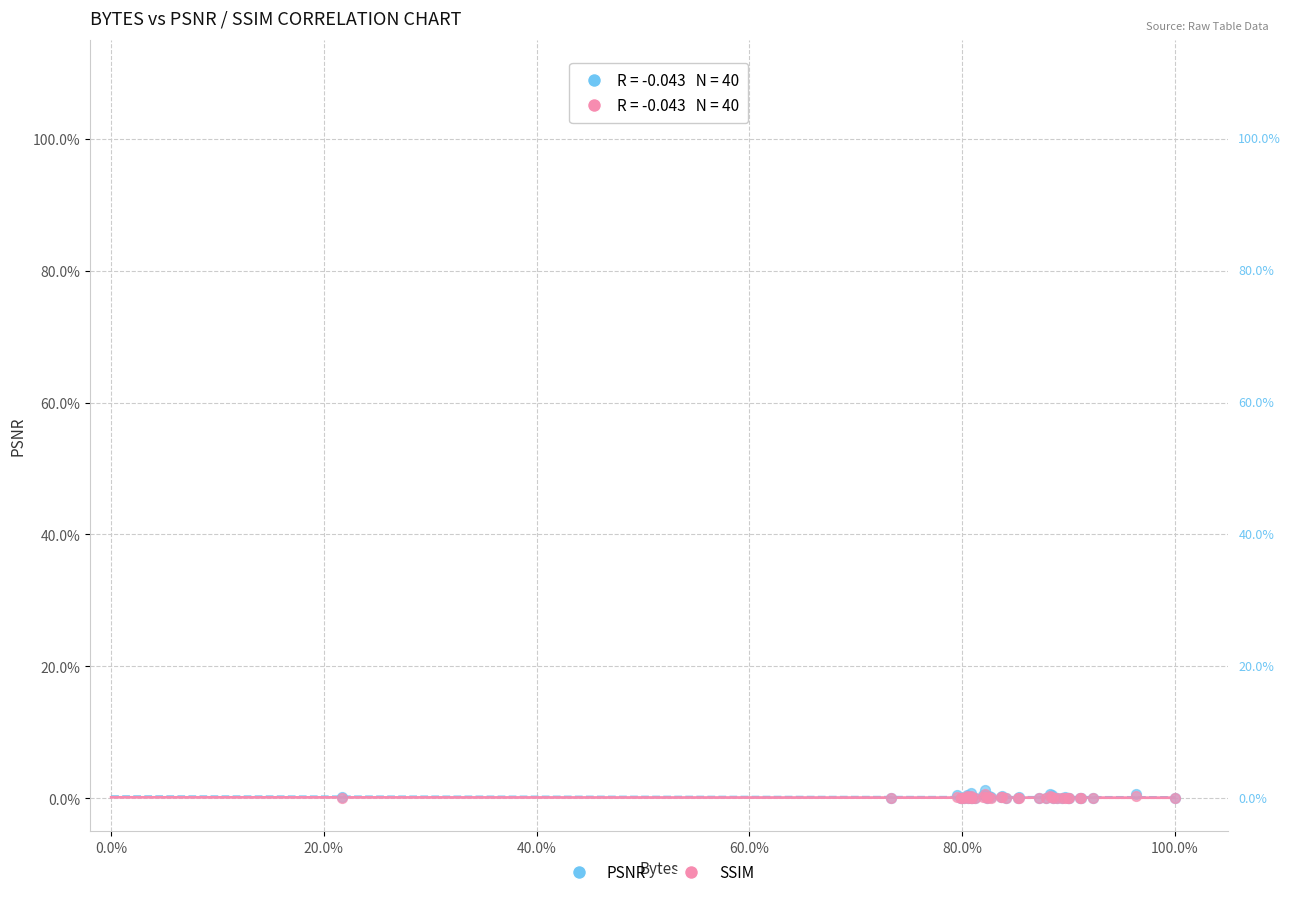

What are all the series names shown in the legend?

PSNR, SSIM